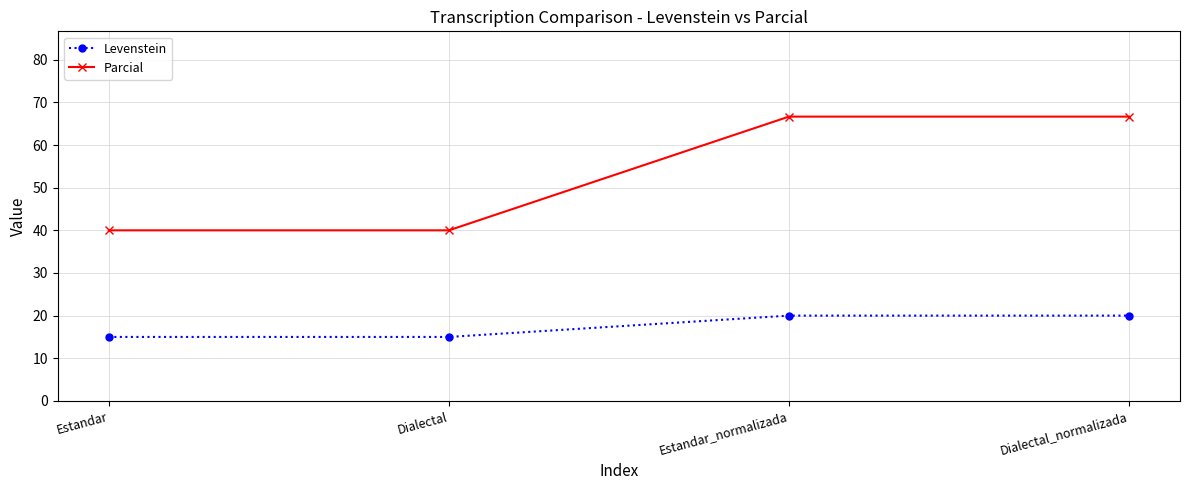

How many values in the Levenstein series are below 19?

2